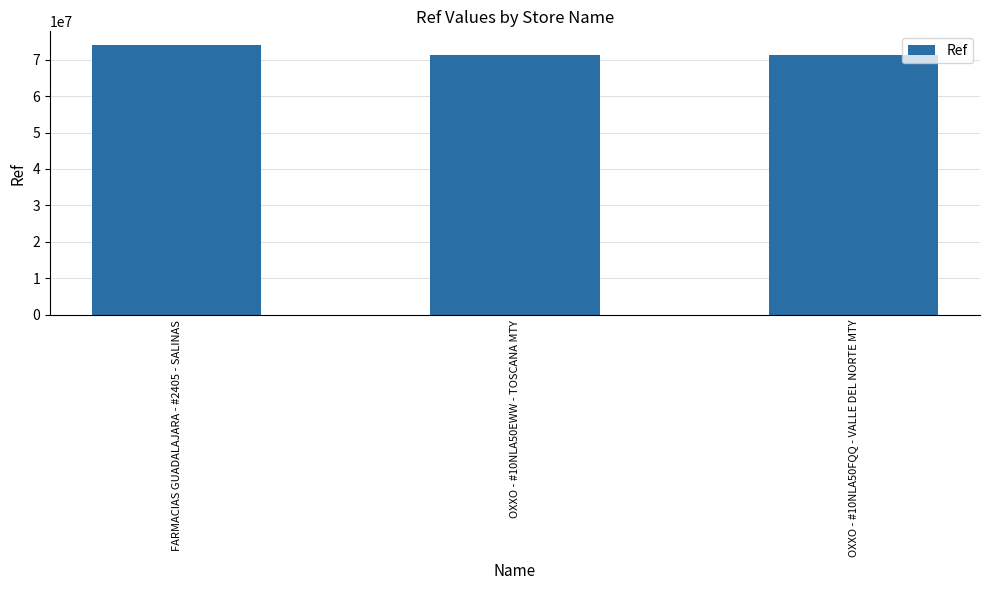

What is the value of the 2nd bar from the left?

71315601